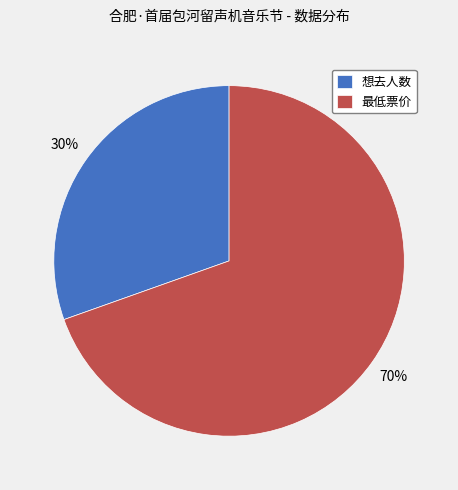

To the nearest percent, what is the combined percentage of 最低票价 and 想去人数?

100%